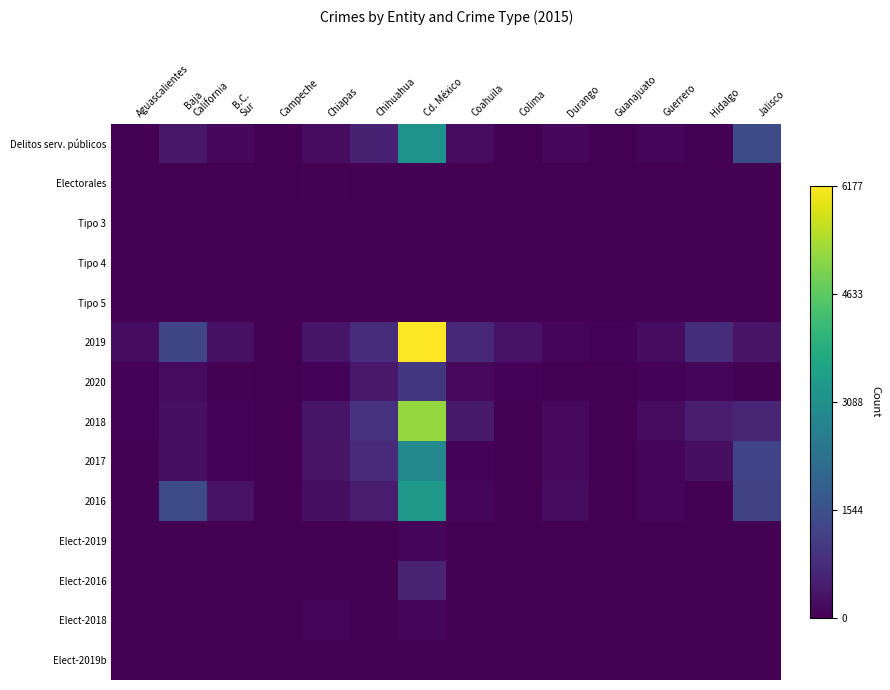

Which series has the largest total across all categories?

2019